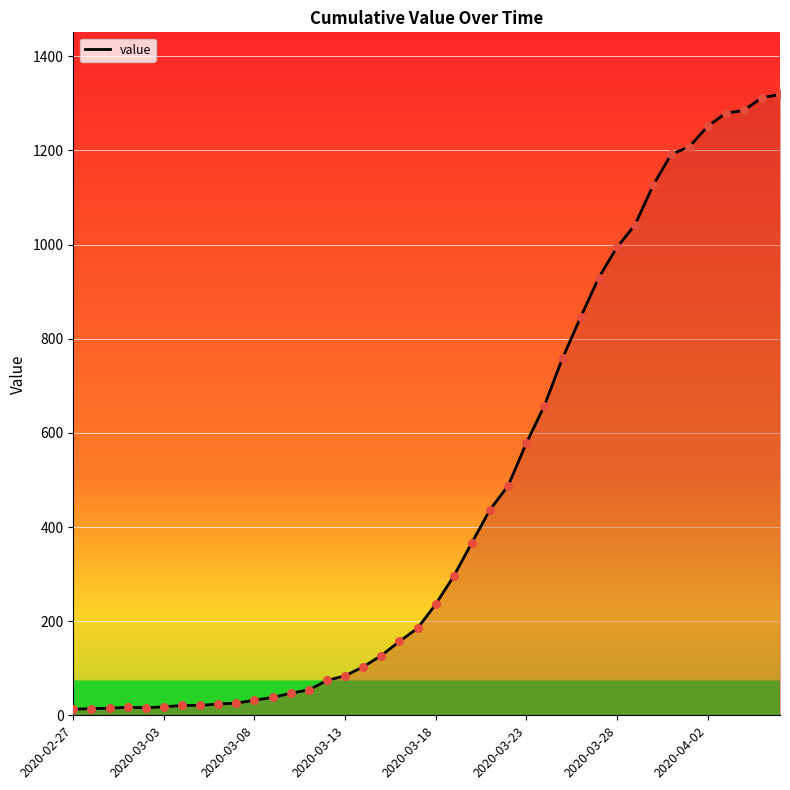

What is the greatest value displayed?

1319